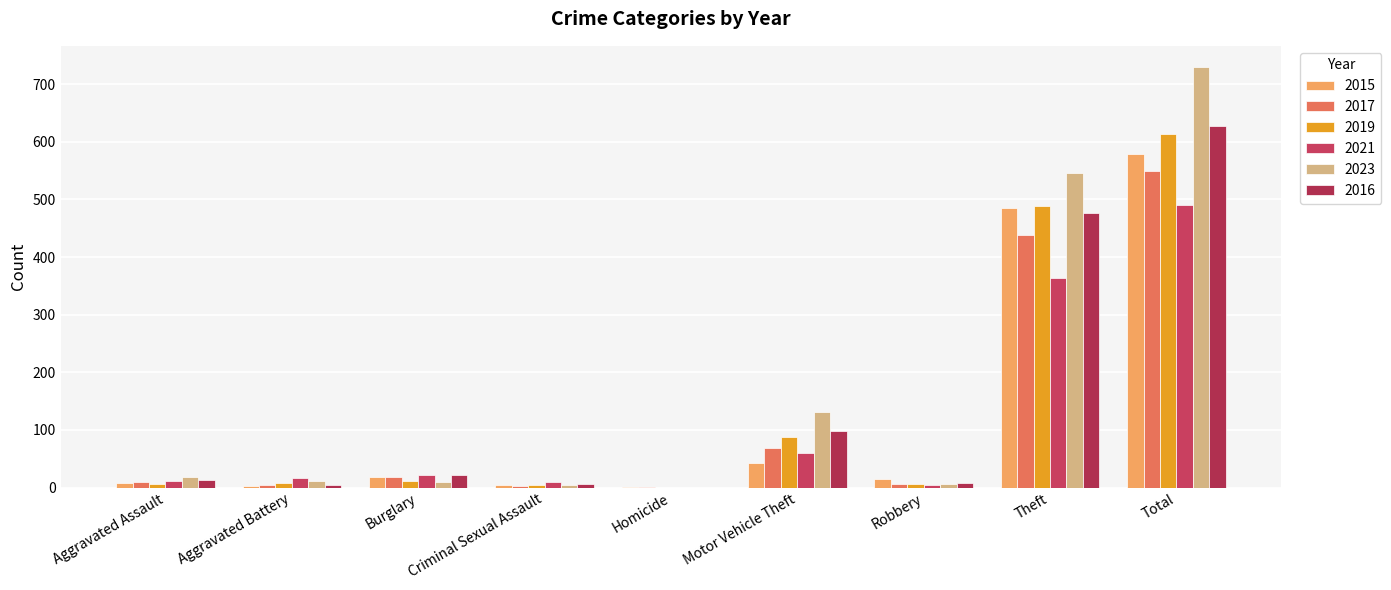

What is the sum of the 2016 values at Robbery and Aggravated Assault?

21